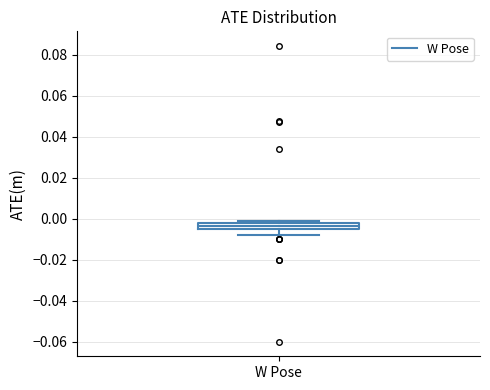

Where is the upper edge of the box for W Pose on the y-axis? The values are not printed on the chart, so give them approximately, as read against the axis.

-0.002